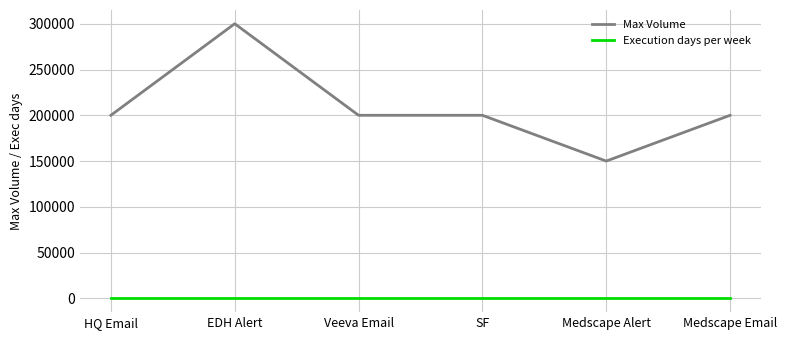

Is it true that Execution days per week equals 7 at Medscape Email?

True